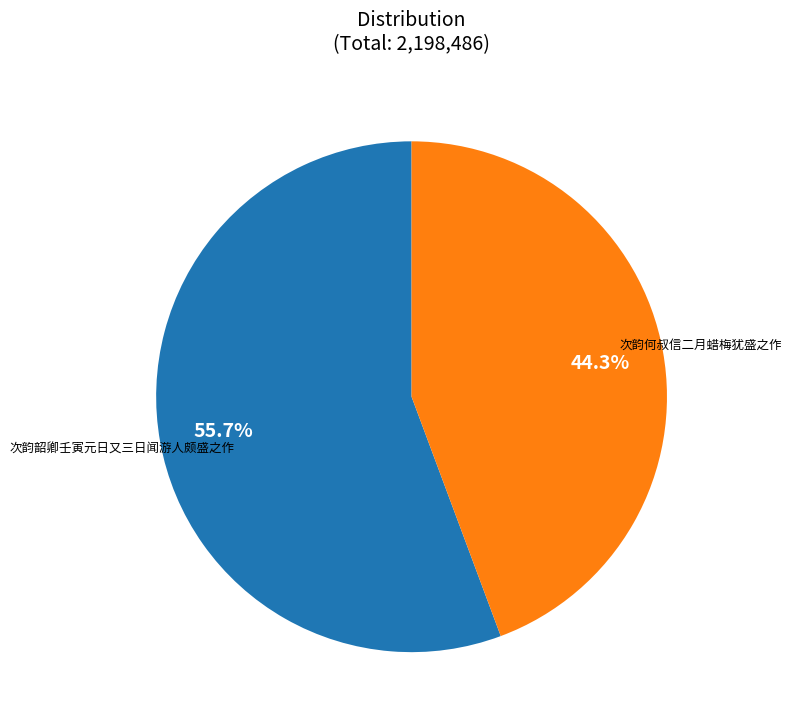

How many segments does this pie chart have?

2